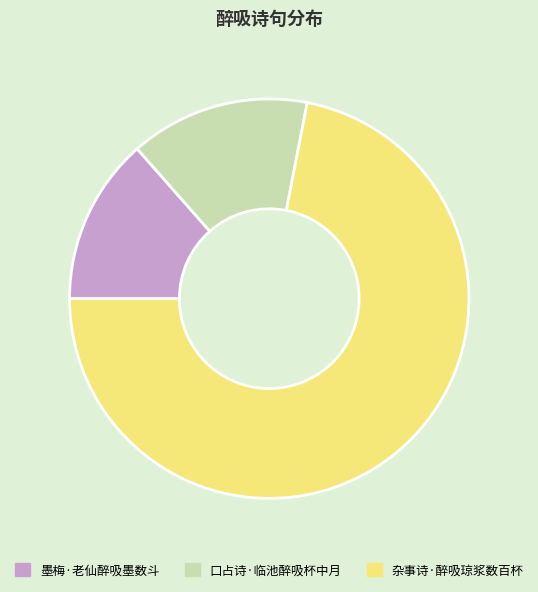

The 口占诗·临池醉吸杯中月 slice represents 4% of the pie. True or false?

False